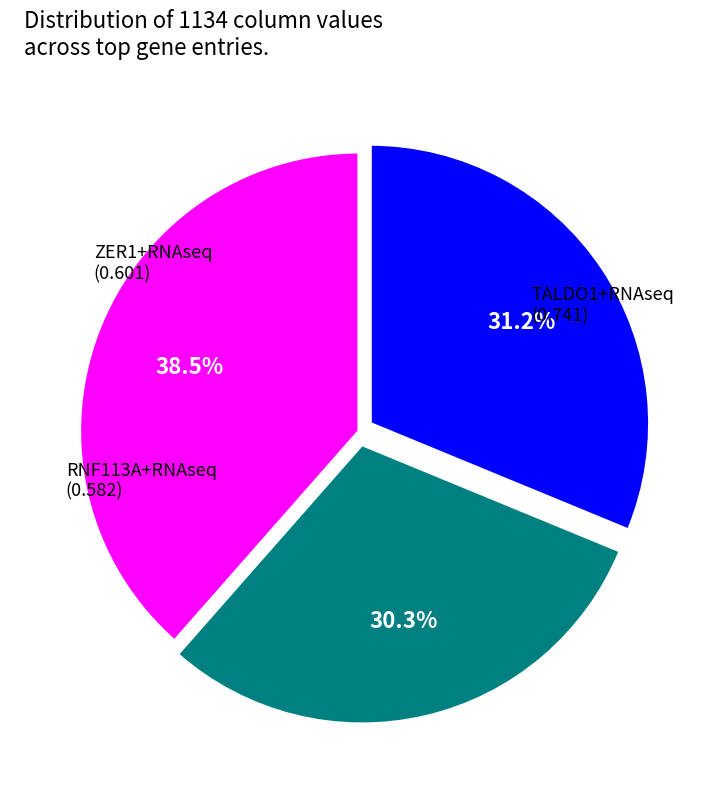

Does any single category account for the majority?

No